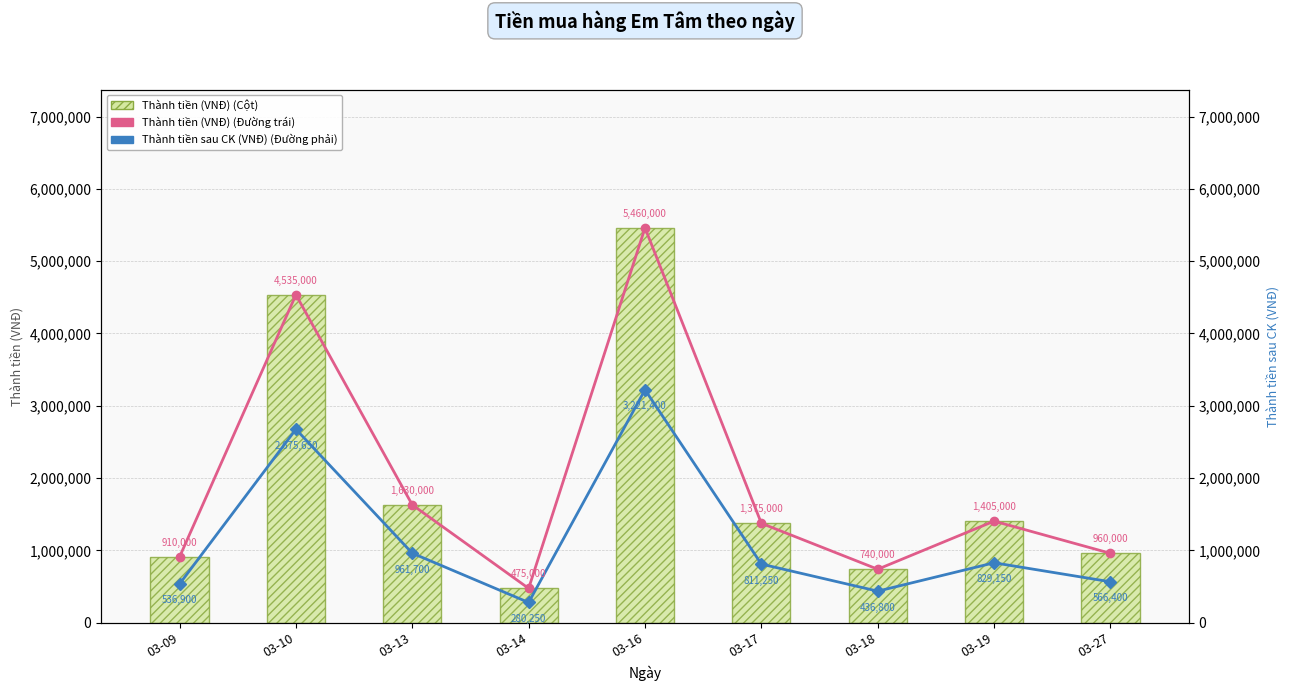

Count the number of categories in the chart.

9